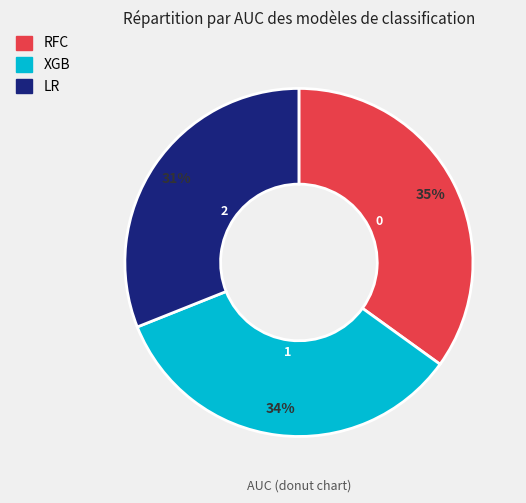

Does any single category account for the majority?

No